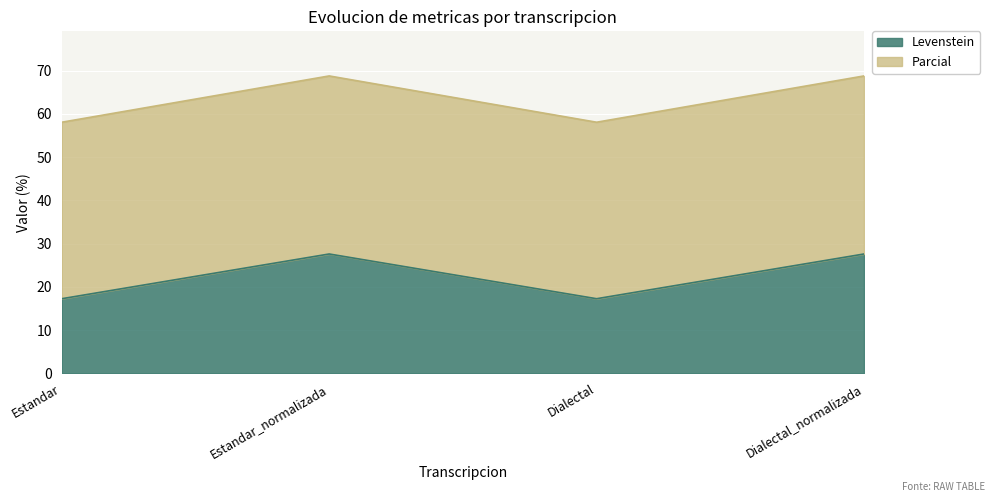

What is the label of the 4th point from the left?

Dialectal_normalizada